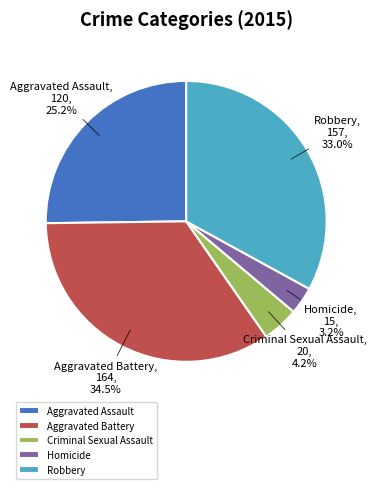

Does Robbery account for over 50% of the chart?

No